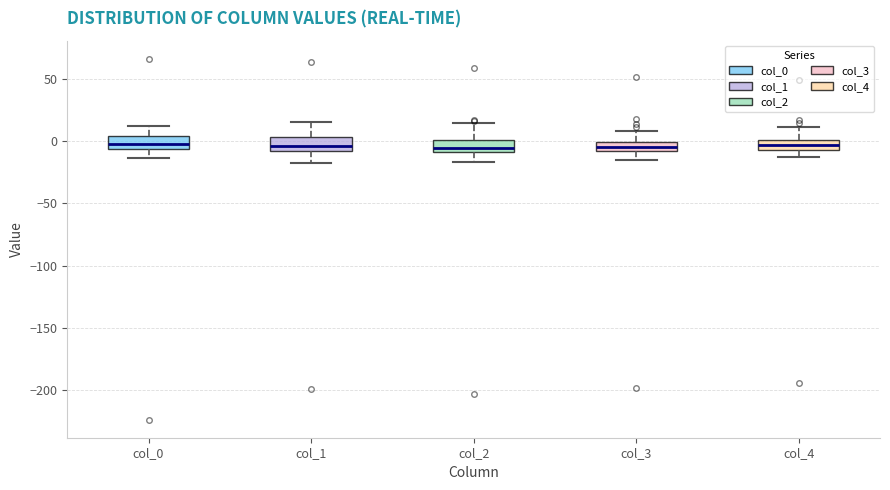

Where does the upper whisker of the box for col_0 end on the y-axis? The values are not printed on the chart, so give them approximately, as read against the axis.

10